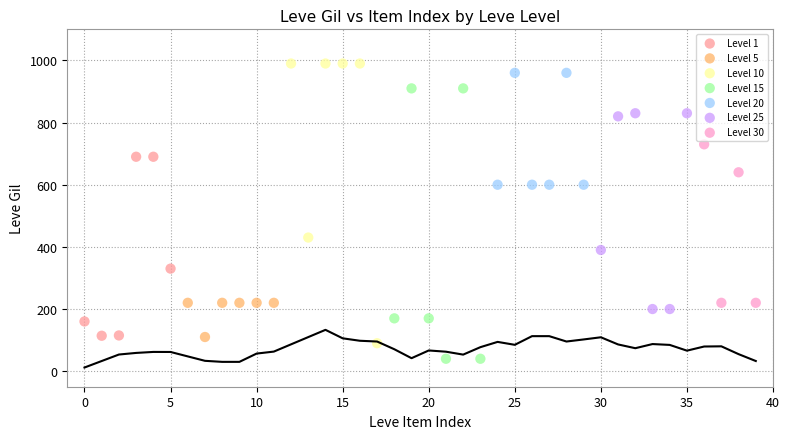

Which series reaches the minimum Y coordinate?

Level 15